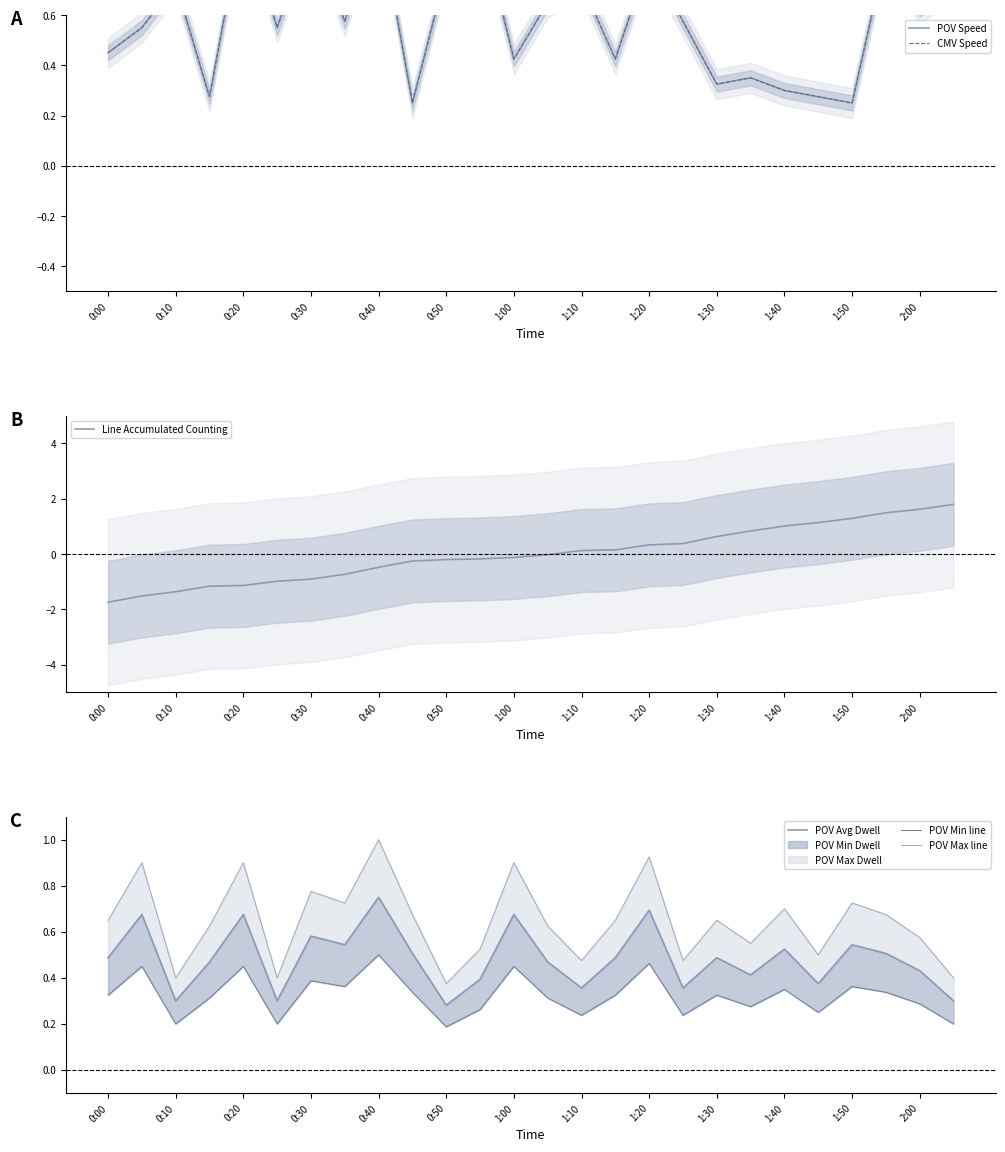

What is the lowest value of the Line Accumulated Counting series?

-1.7